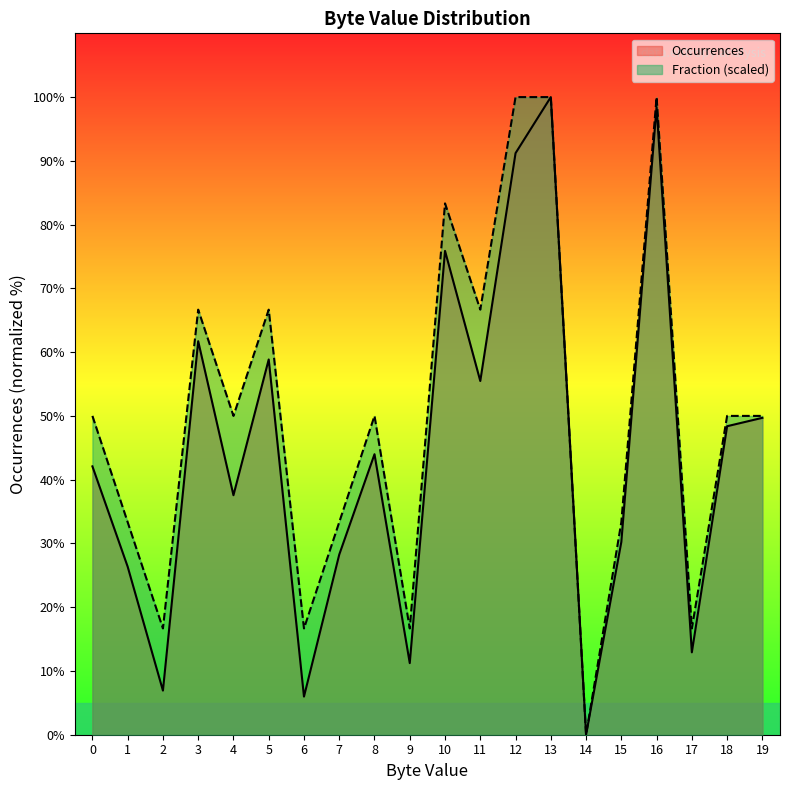

Is the value of Occurrences at 10 greater than the value of Fraction_scaled at 15?

Yes